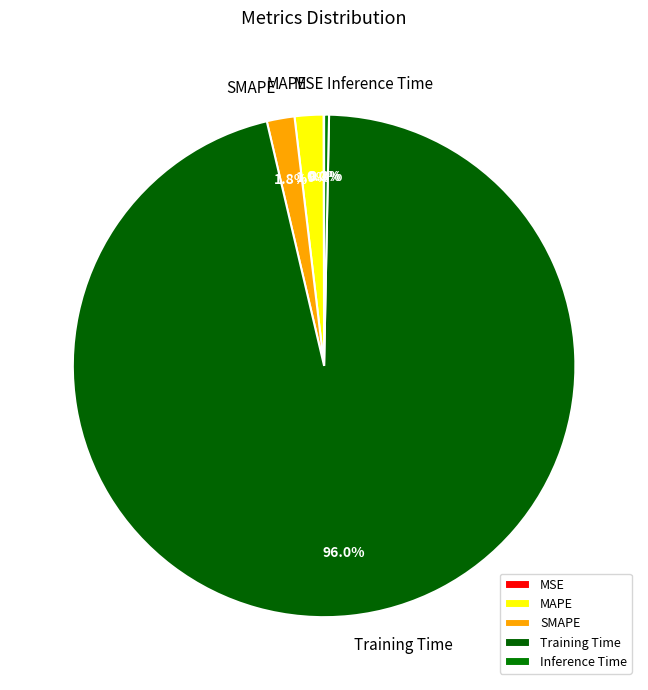

Which slice is the largest?

Training Time